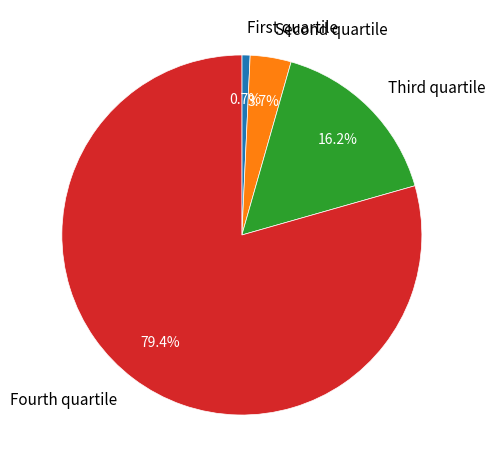

Is Fourth quartile the majority of the pie?

Yes